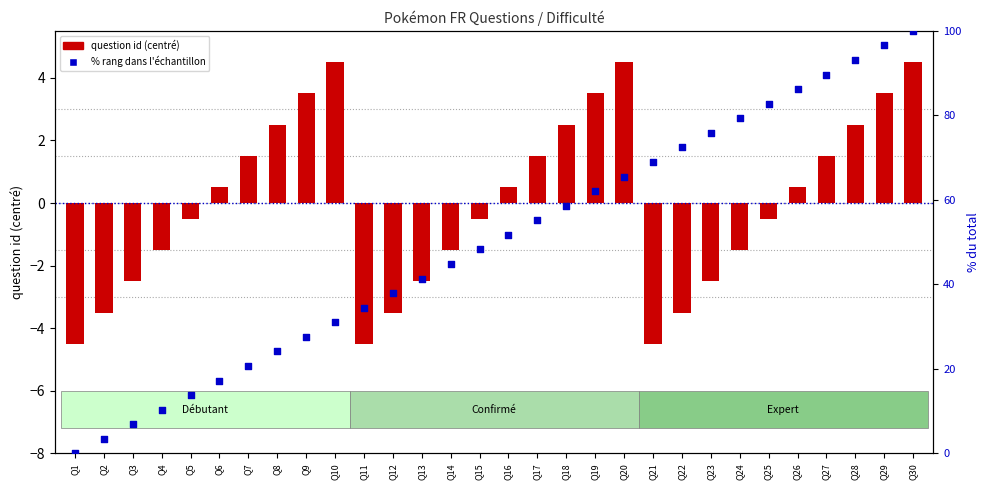

At which category is the sum across all series the highest?

Q30